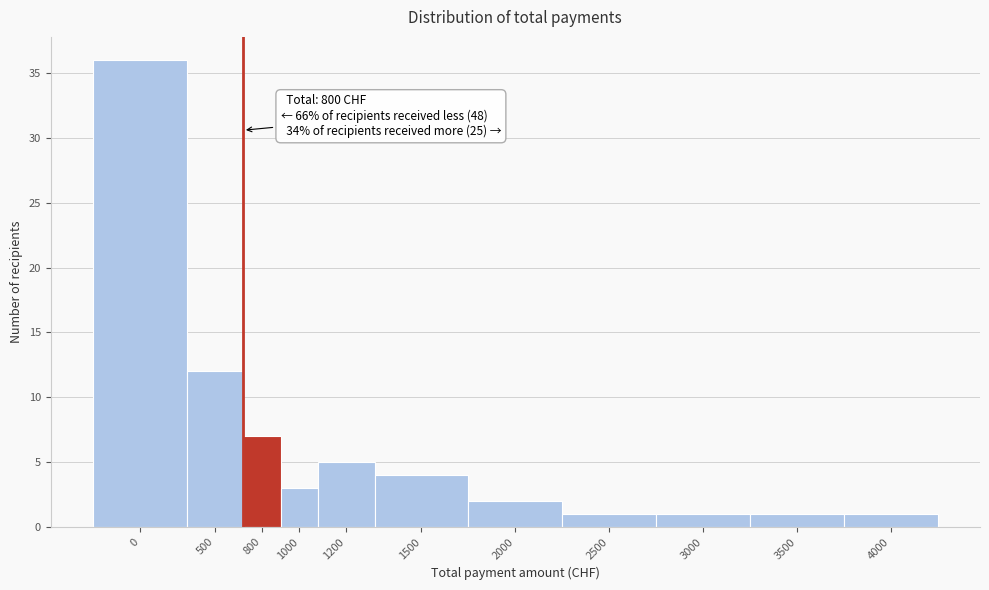

Reading left to right, extract all data points from this chart.

0=36	500=12	800=7	1000=3	1200=5	1500=4	2000=2	2500=1	3000=1	3500=1	4000=1